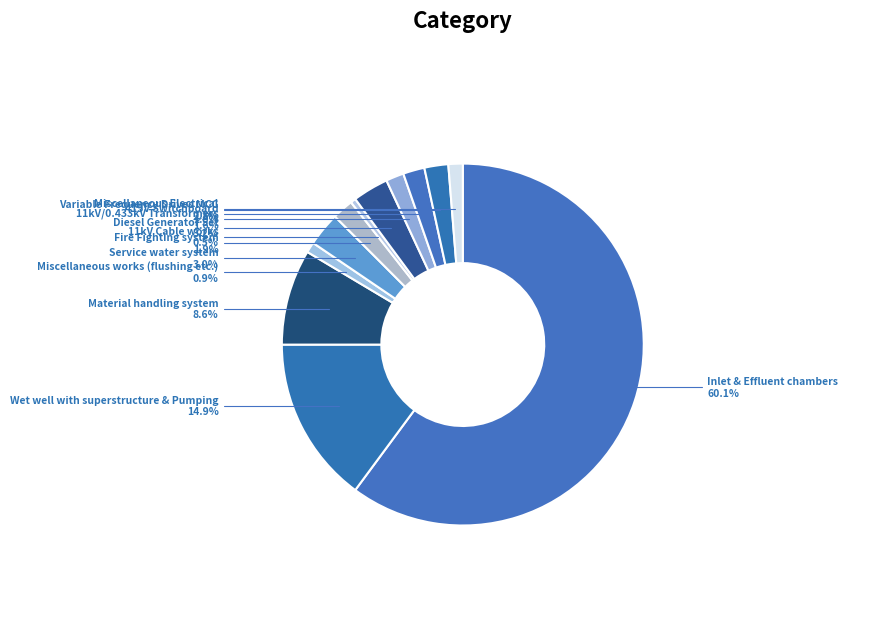

How much of the chart is everything except 11kV Cable works?

99.5%